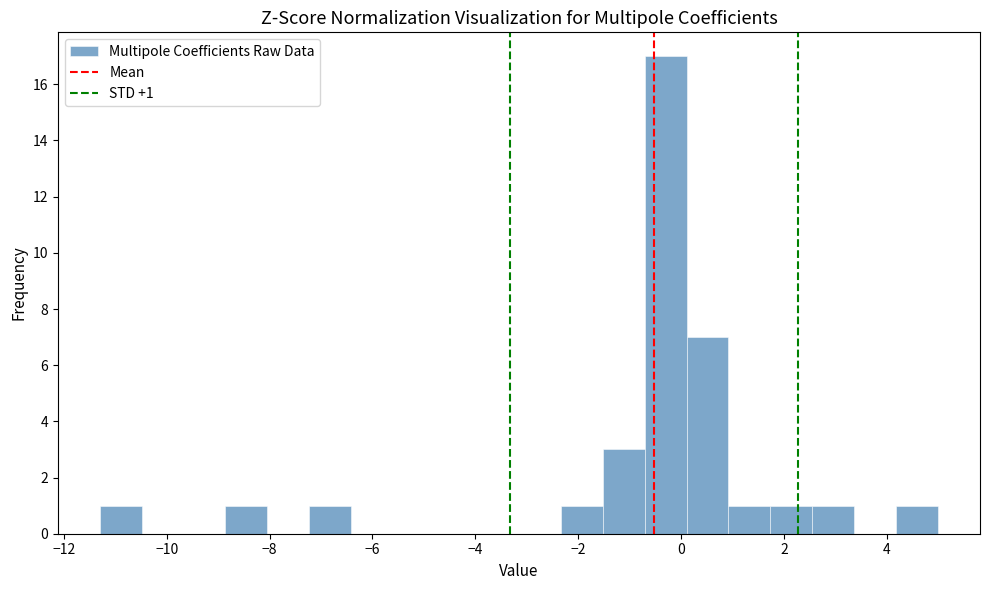

Over which range of the x-axis is the bar tallest?

-0.8 to 0.2